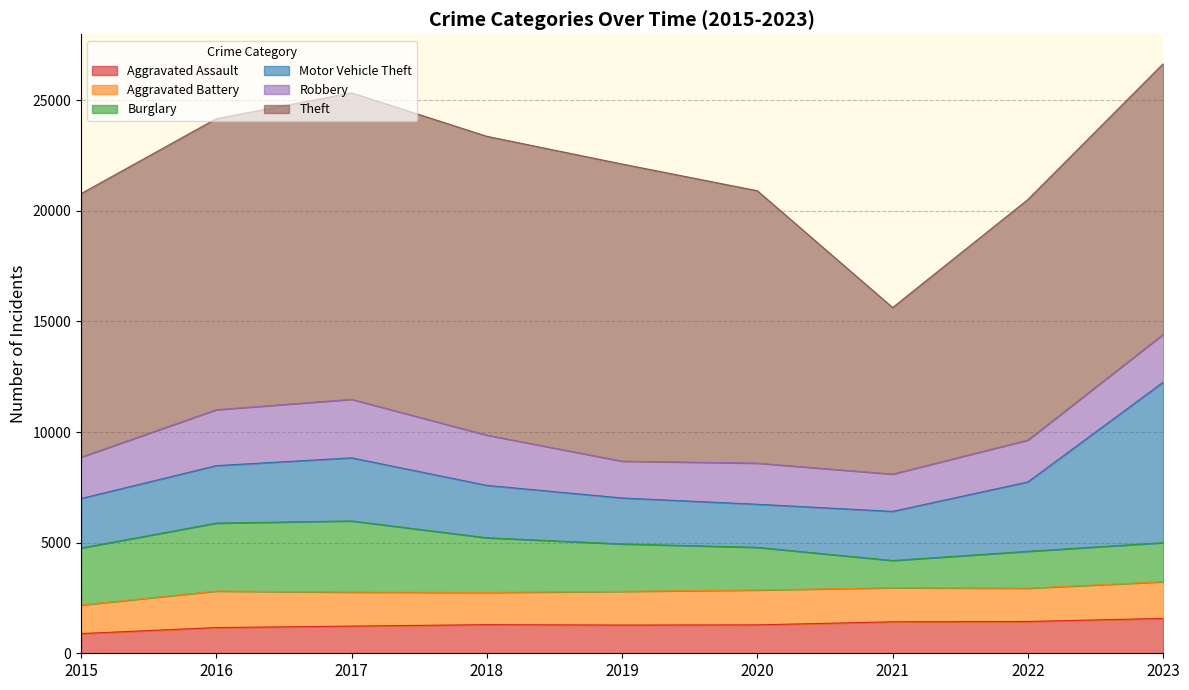

True or false: Aggravated Assault has a value of 2438 at 2022.

False